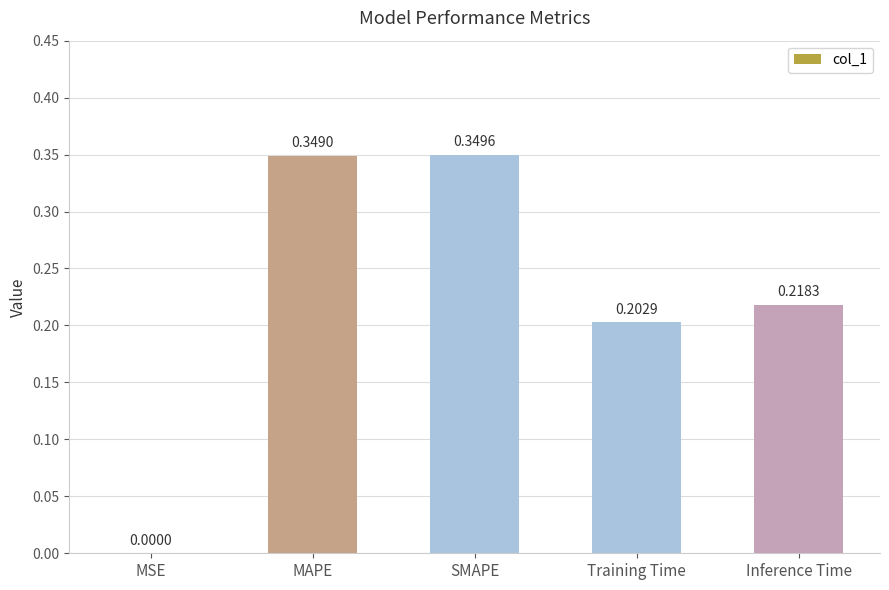

What is the sum of all values?

1.1